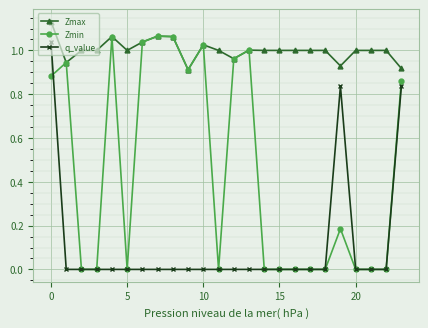

In q_value, how many points are higher than both neighbors (excluding endpoints)?

1